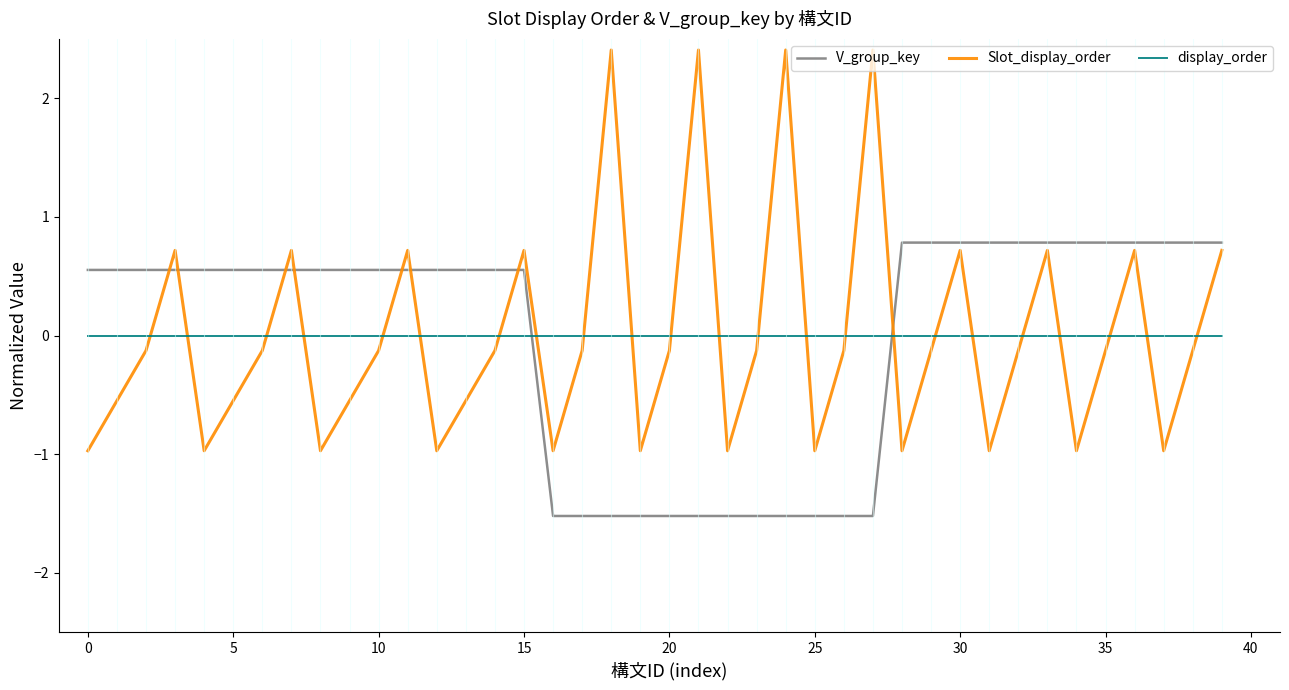

How many intersections are there between display_order and V_group_key?

2